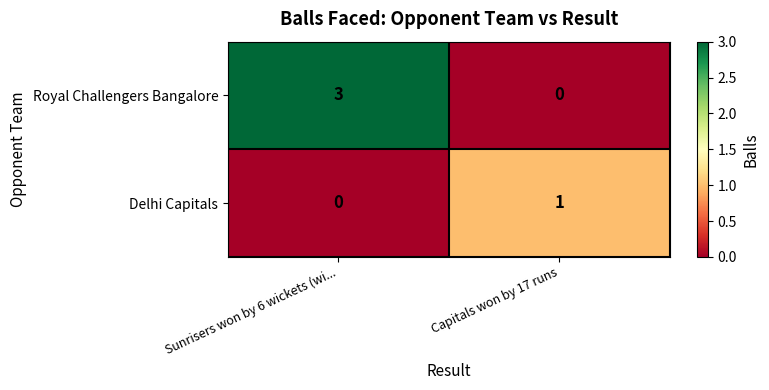

What is the difference between the maximum and minimum values in the Royal Challengers Bangalore series?

3